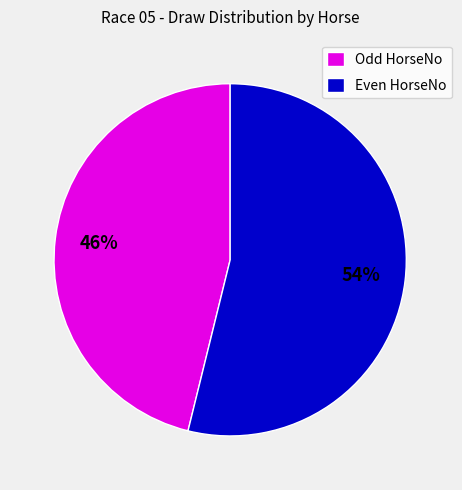

To the nearest percent, what portion does Odd HorseNo represent?

46%